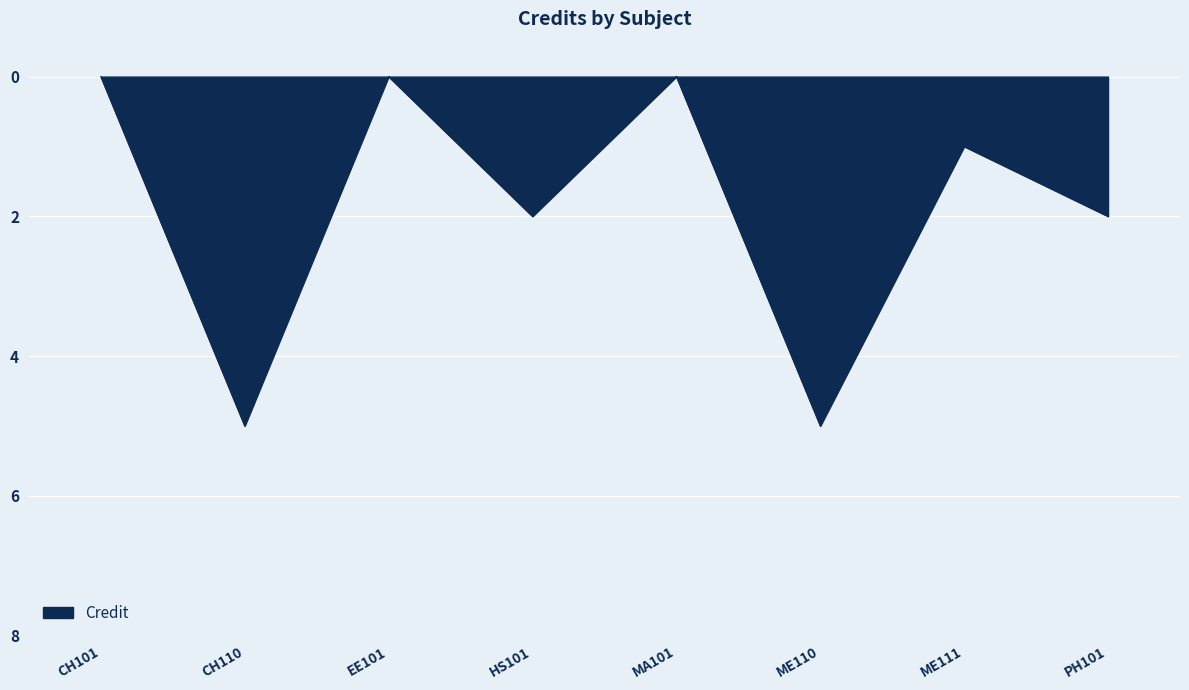

Where is the first local minimum?

CH110